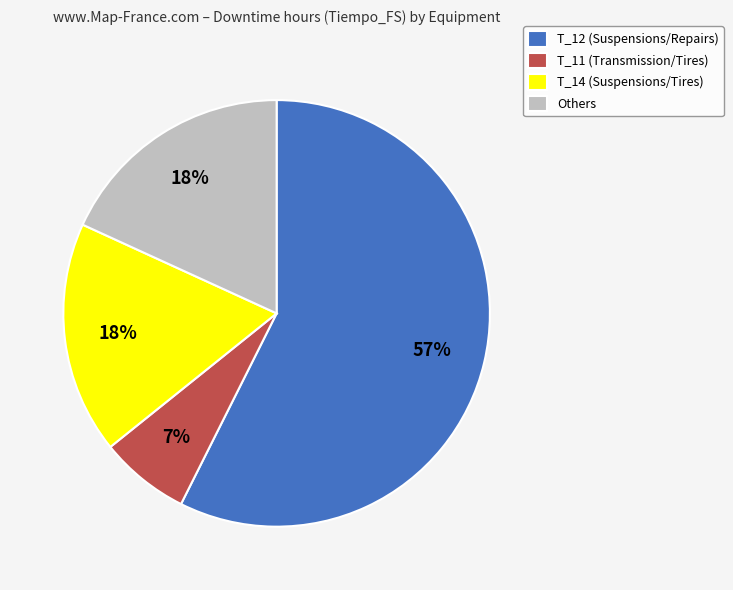

True or false: T_11 (Transmission/Tires) accounts for 1% of the total.

False